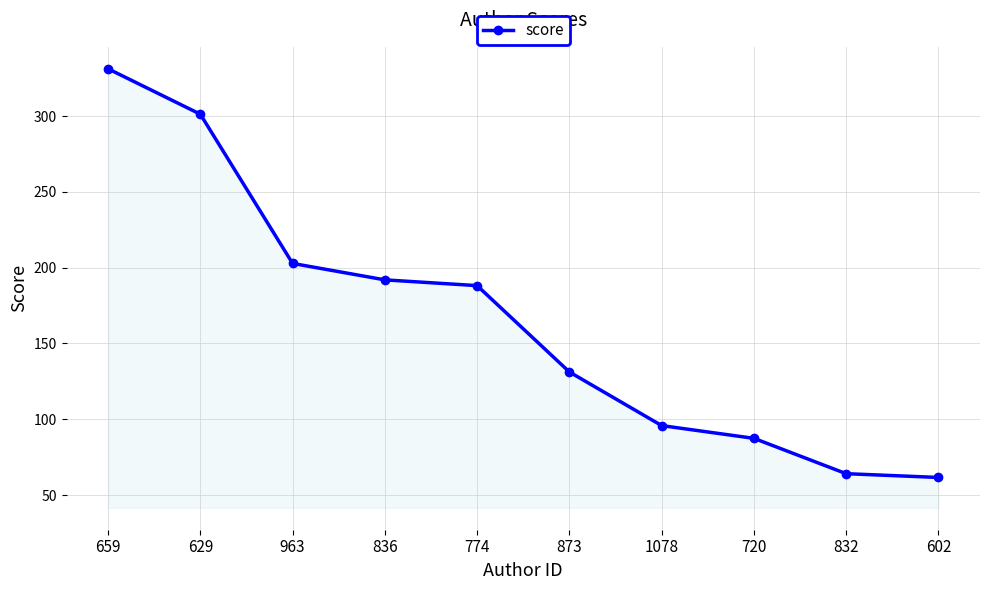

How many values exceed 188?

5